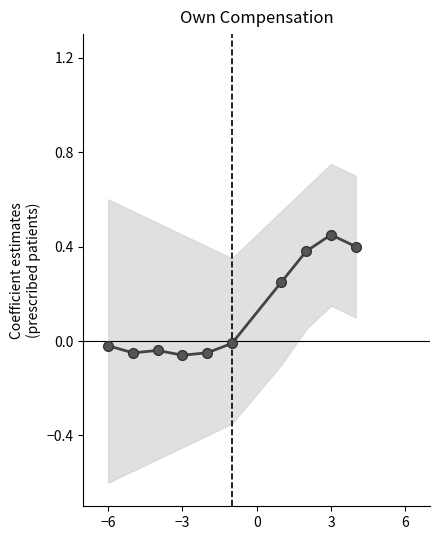

What is the sum of all values?

1.2